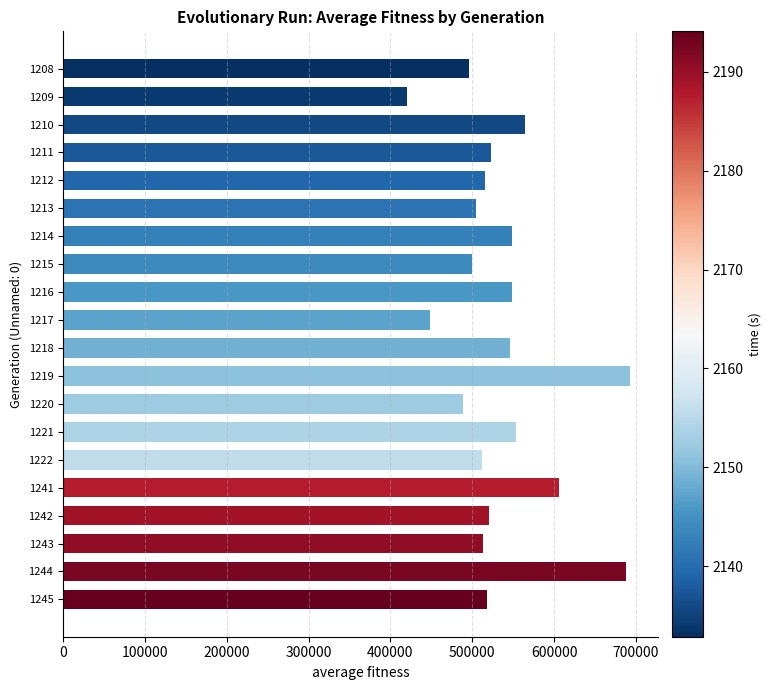

What is the difference between the second highest and second lowest values?

239332.2